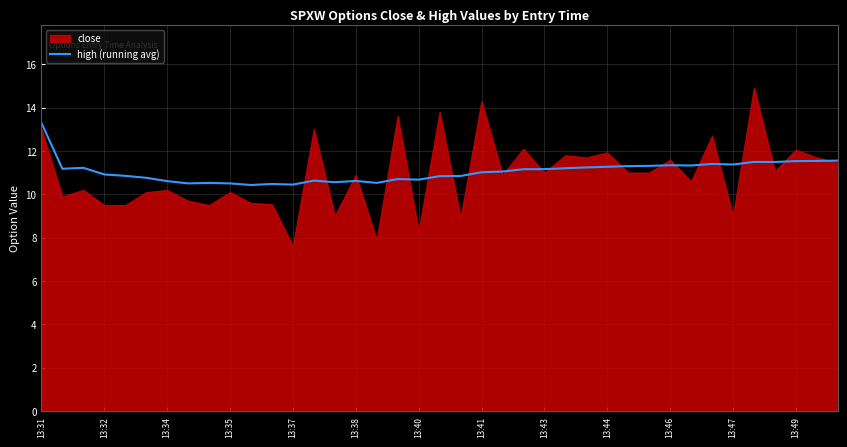

At which label does high (running avg) reach its peak?

13:31